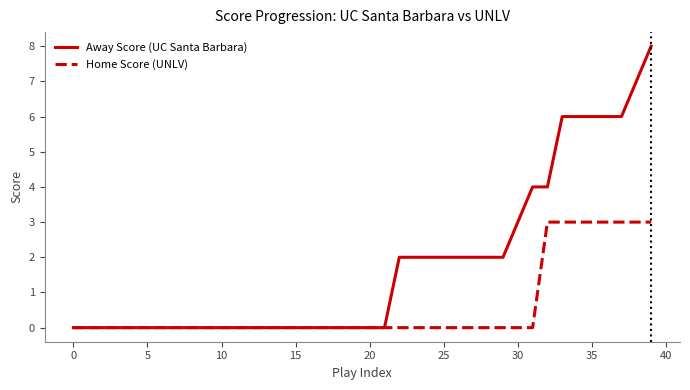

Which series has the largest total across all categories?

Away Score (UC Santa Barbara)